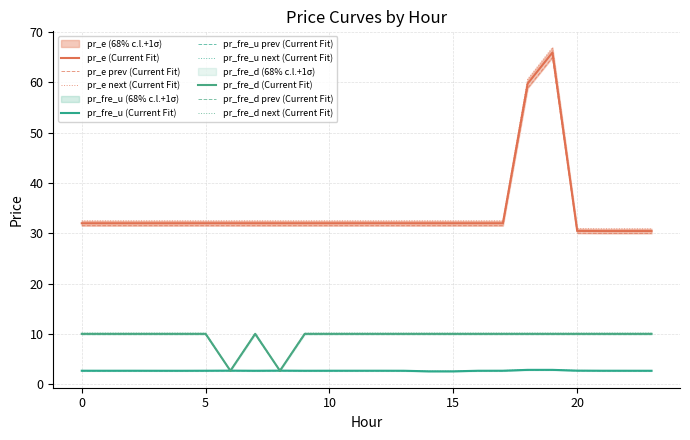

Which series has the largest total across all categories?

pr_e